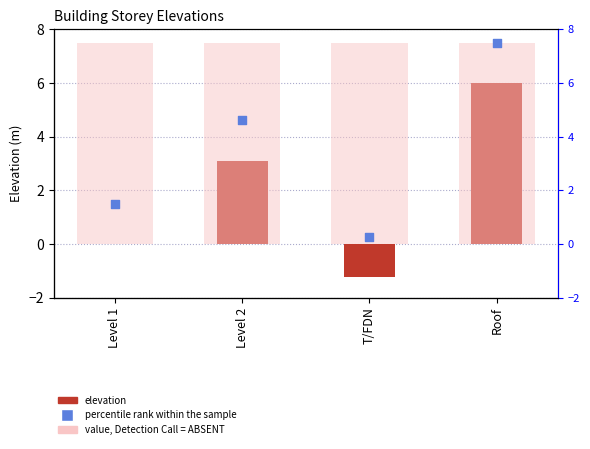

Which series contains the lowest Y value?

elevation